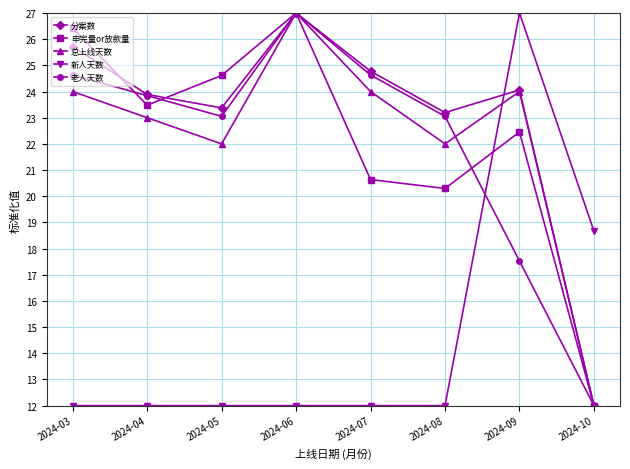

What is the sum of all 申完量or放款量 values?

176.9